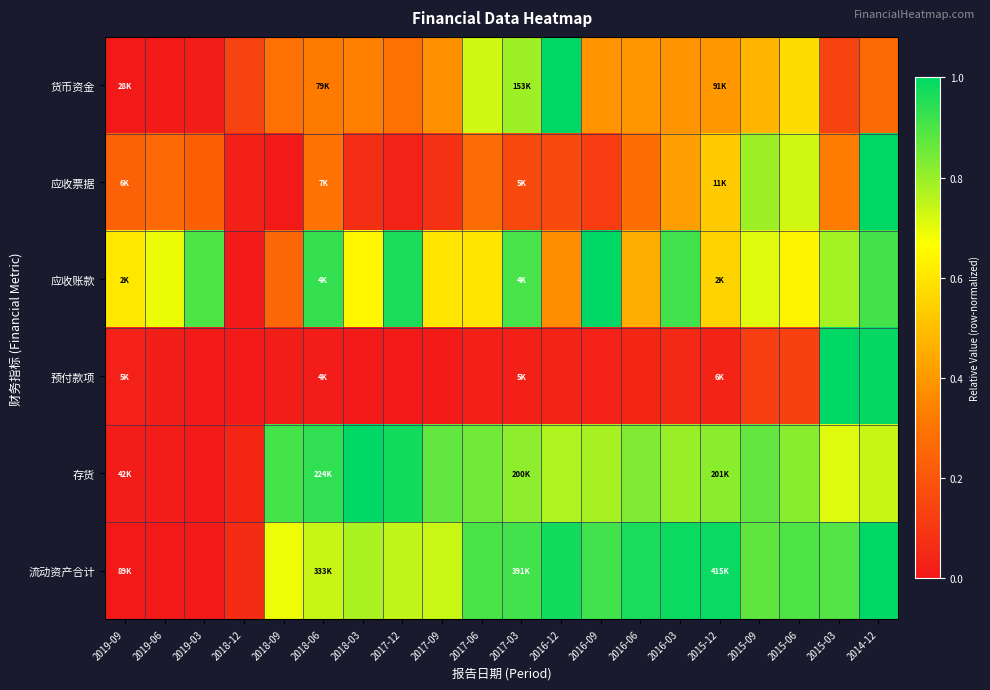

Between 2015-12 and 2018-09, which is larger?

2015-12